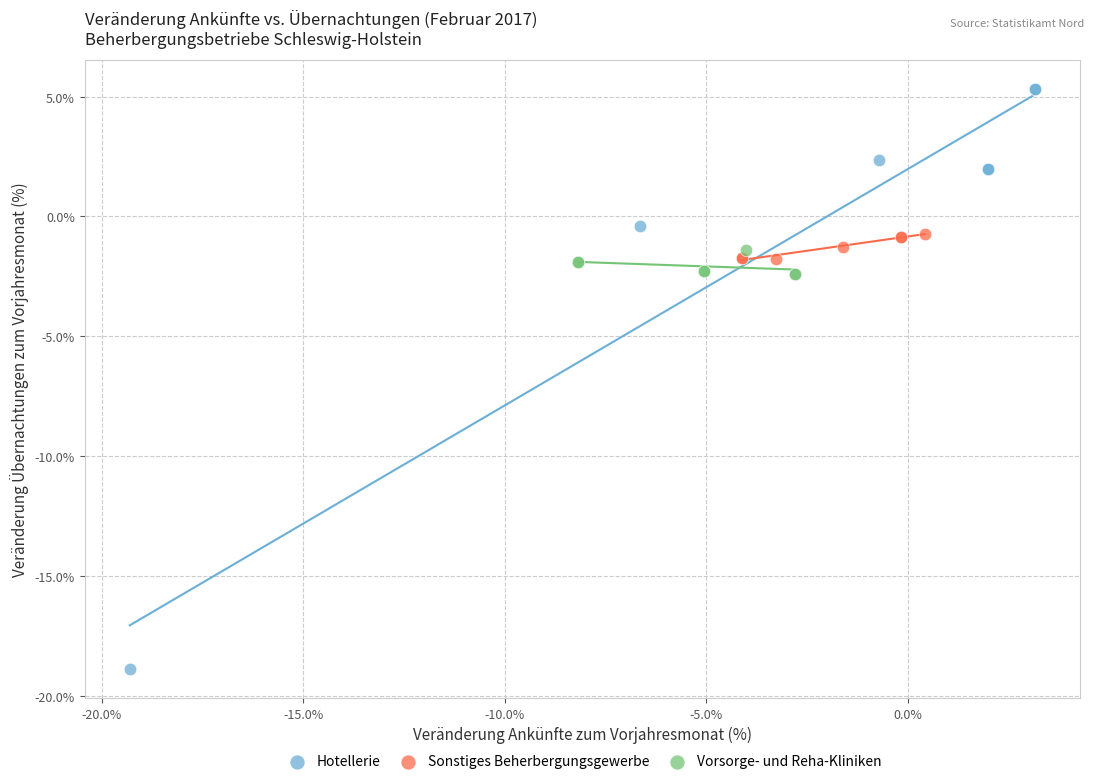

Which series contains the highest Y value?

Hotellerie